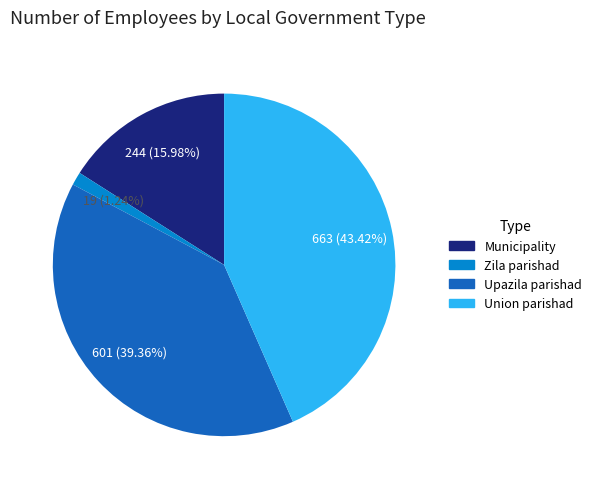

Does any single category account for the majority?

No